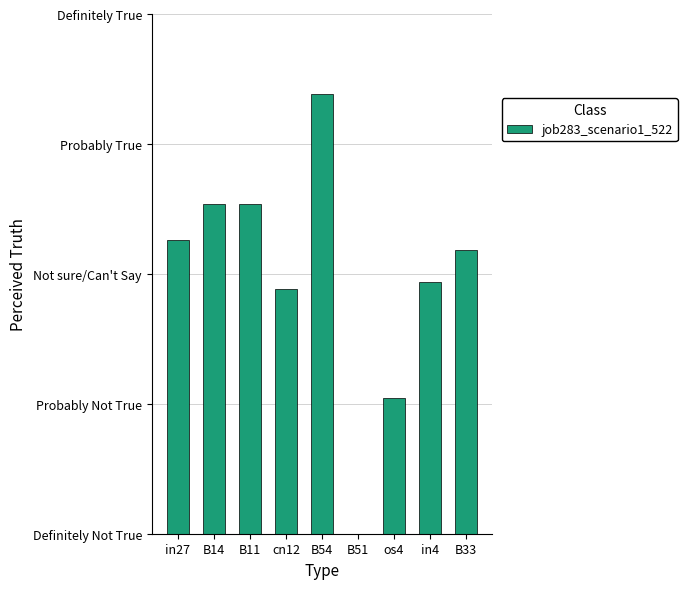

What is the label of the 5th bar from the right?

B54